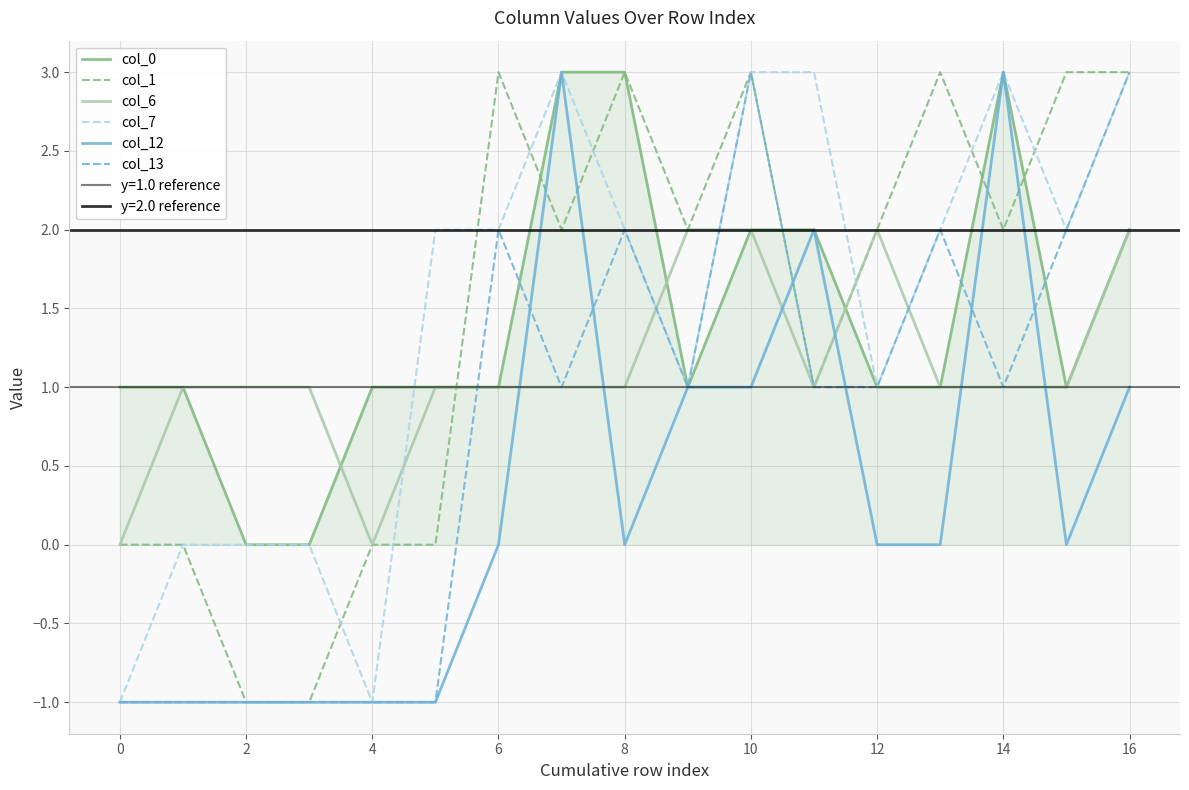

How many positive values does the col_1 series have?

11